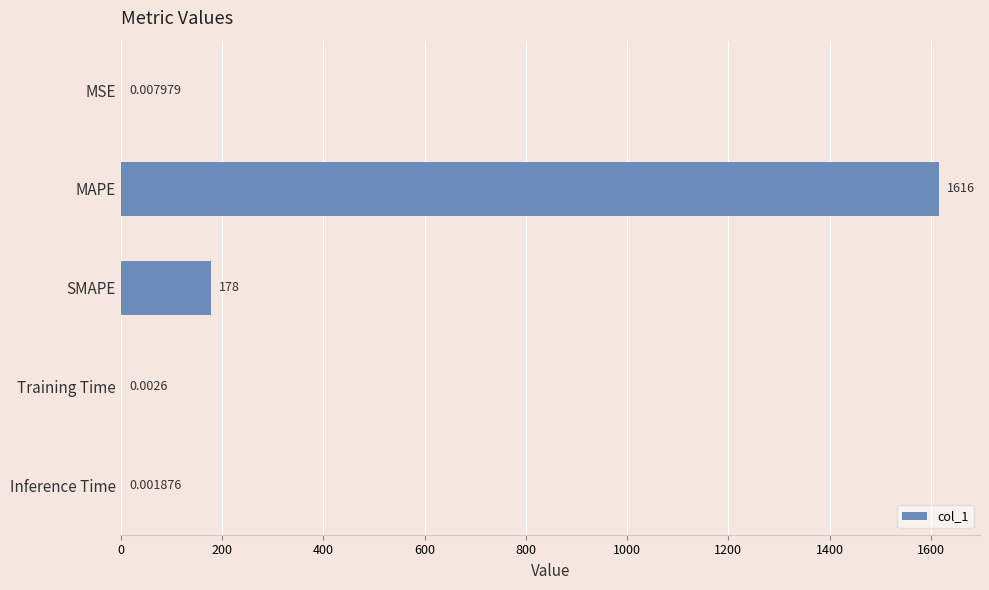

Where is the data nearest to the value 808?

SMAPE